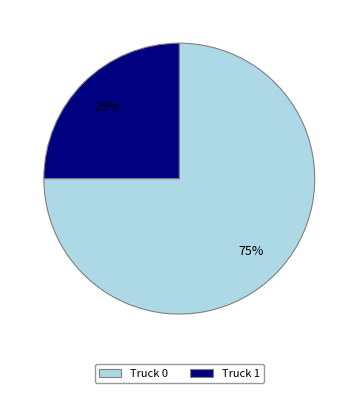

What is the majority slice?

Truck 0